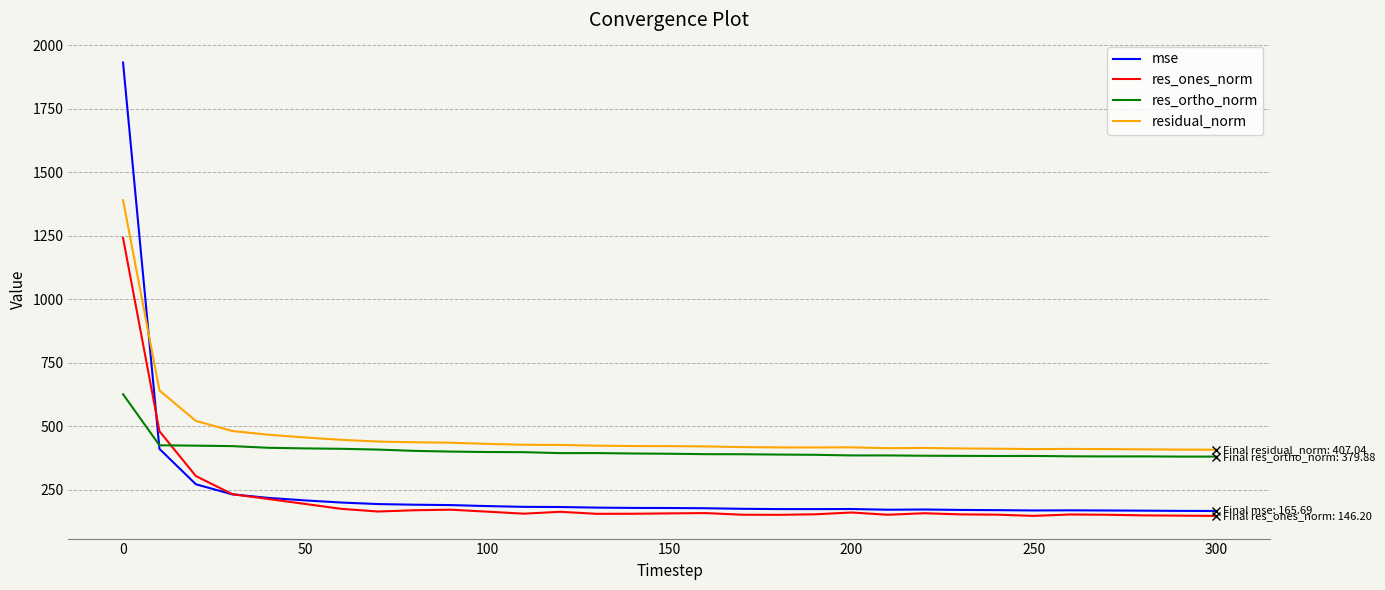

Does the chart have visible grid lines?

Yes